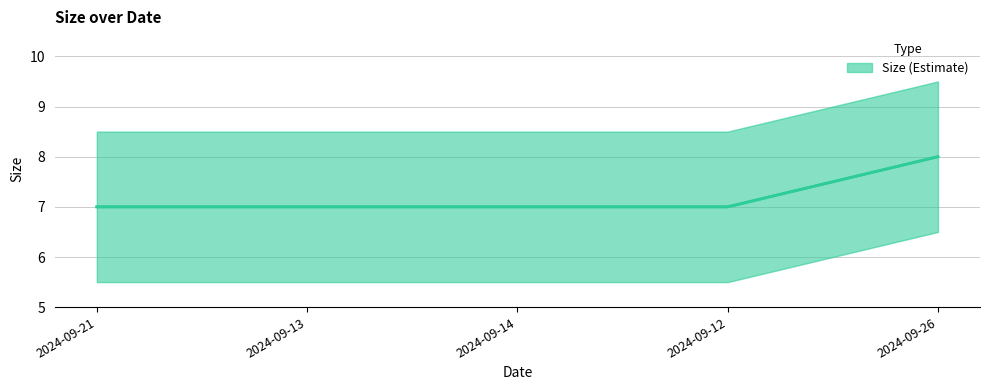

Which label corresponds to the smallest value in the chart?

2024-09-21